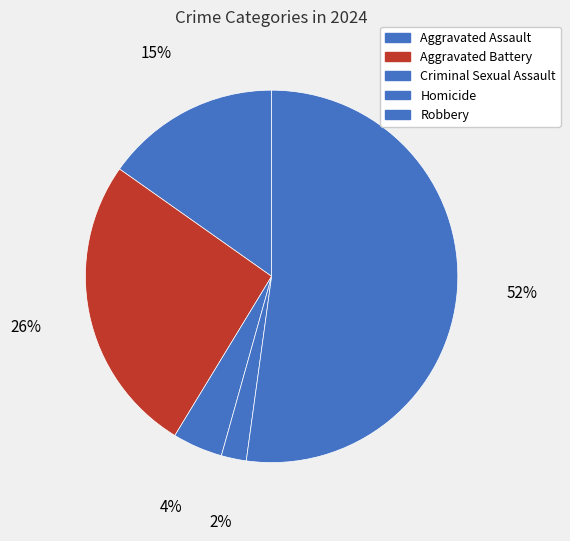

What percentage is NOT represented by Robbery?

47.8%